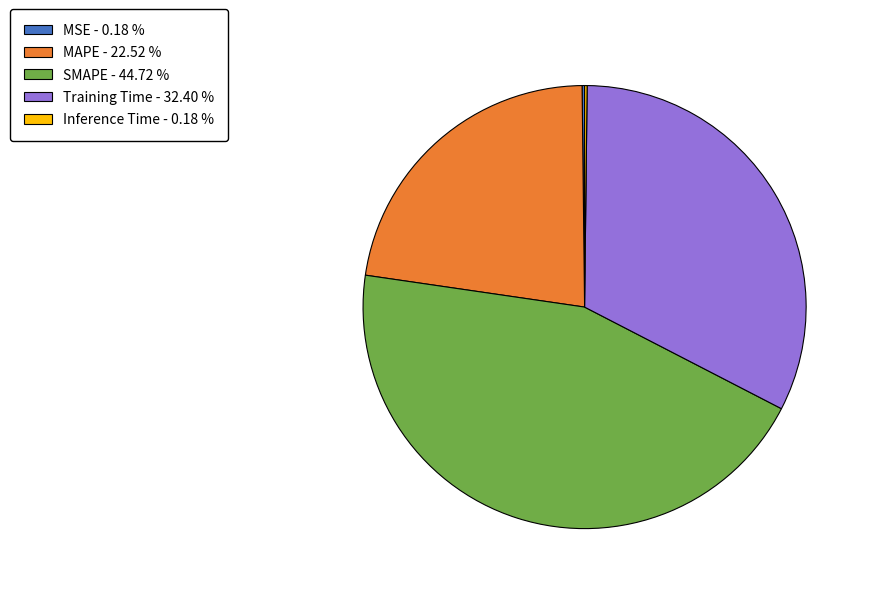

Which has a higher value, SMAPE - 44.72 % or Training Time - 32.40 %?

SMAPE - 44.72 %